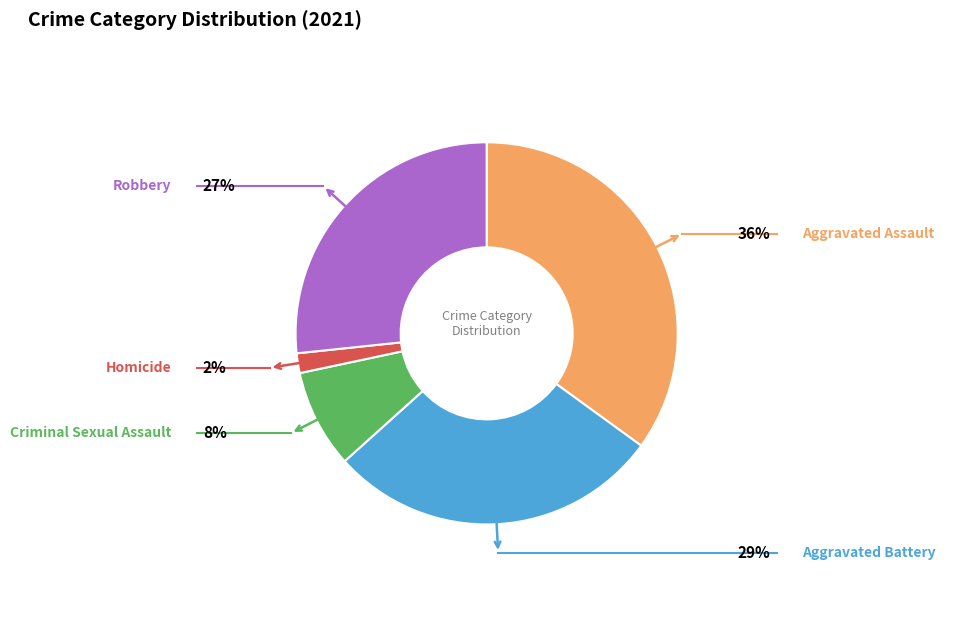

Does any single category account for the majority?

No